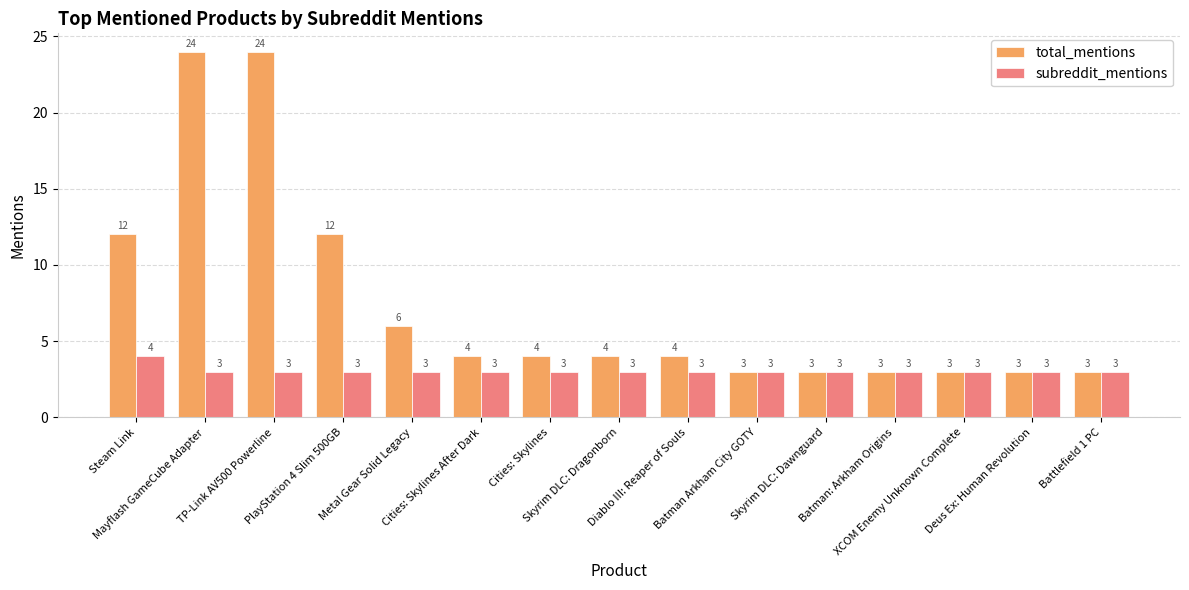

What position from the right is Cities: Skylines After Dark?

10